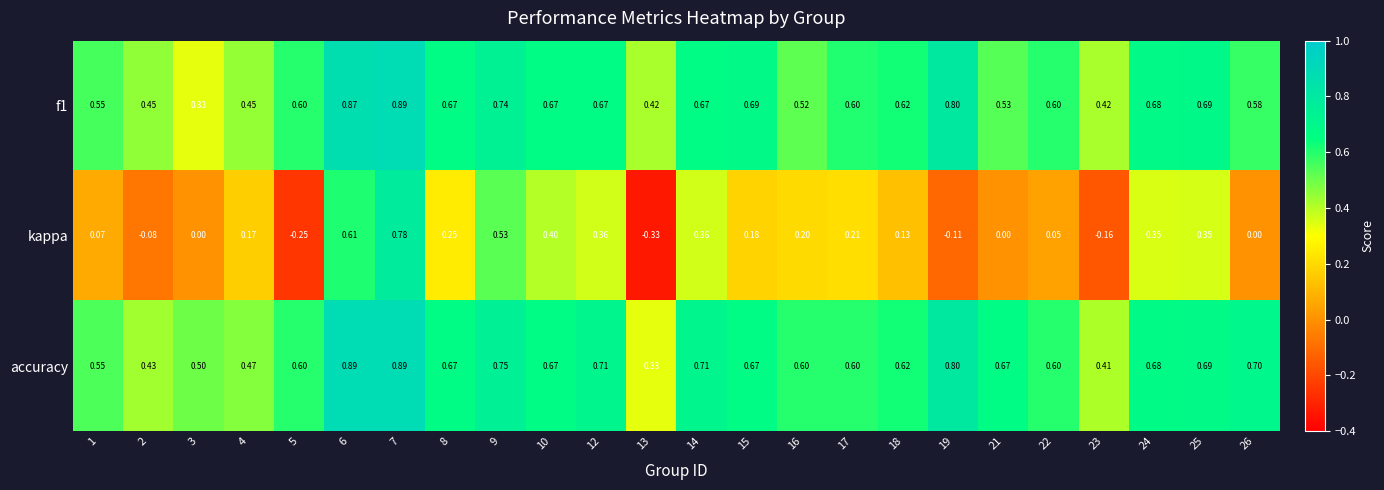

What is the difference between the highest and lowest values at 9?

0.2